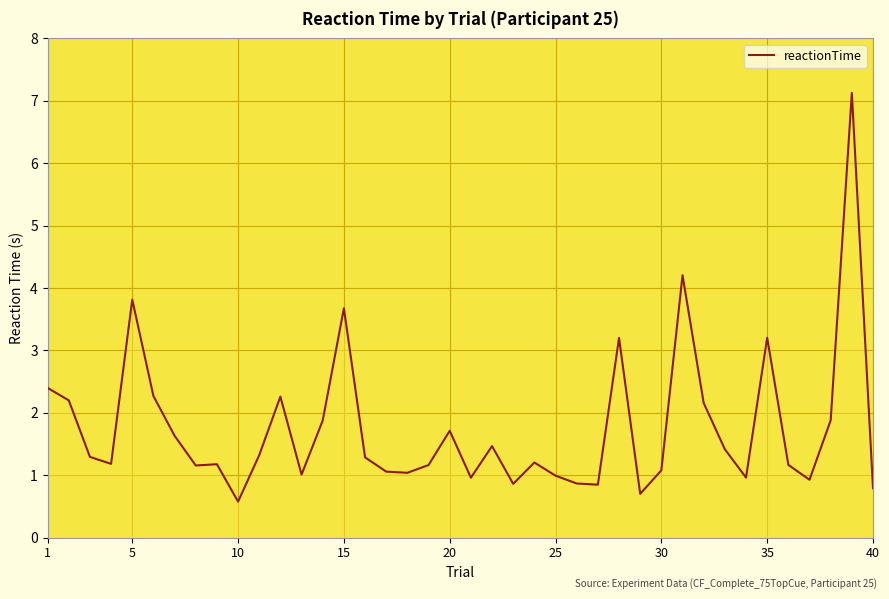

What is the smallest value displayed?

0.6